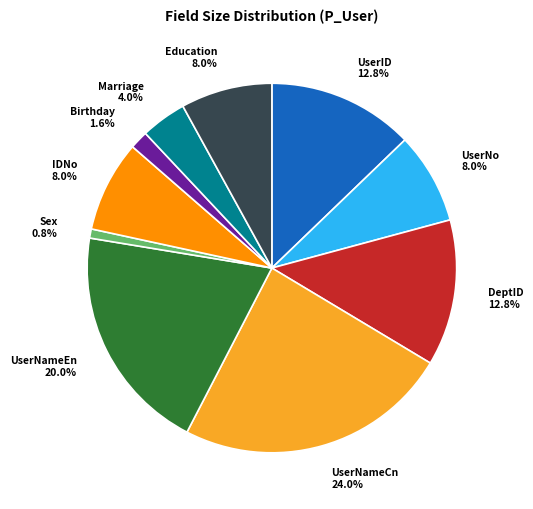

To the nearest percent, what portion does UserID represent?

13%